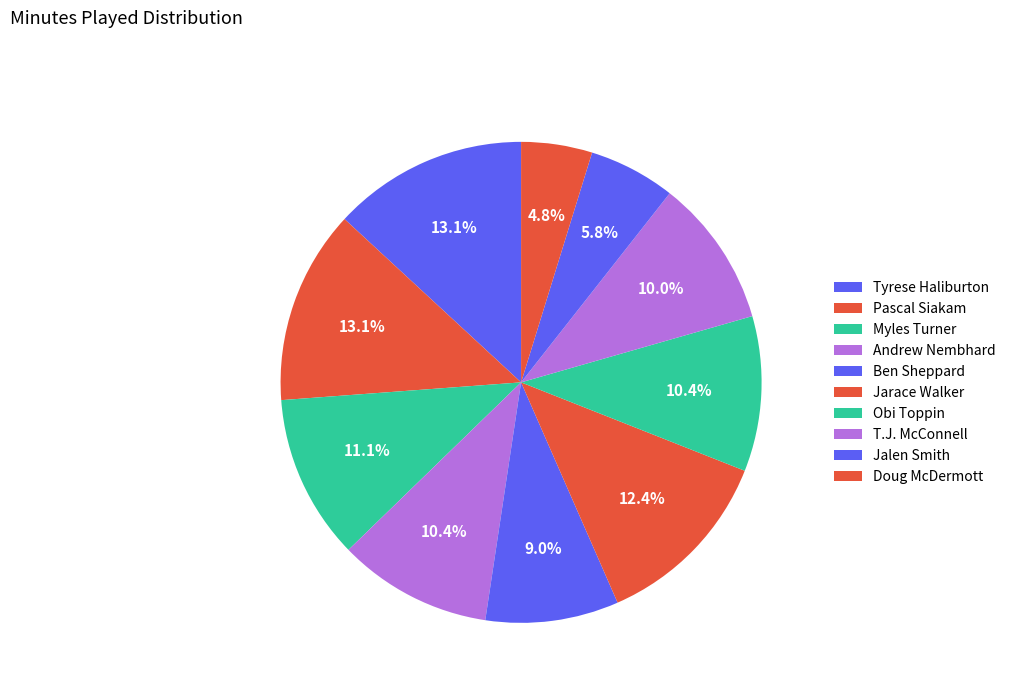

Does any single category account for the majority?

No